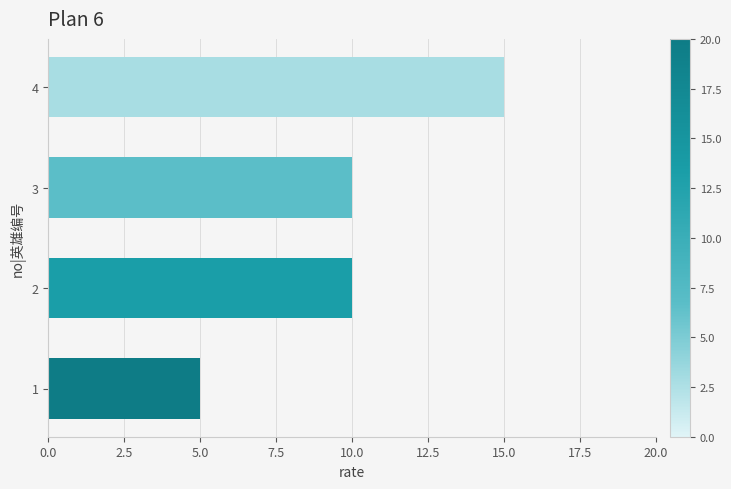

What is the change in value from 1 to 2?

+5